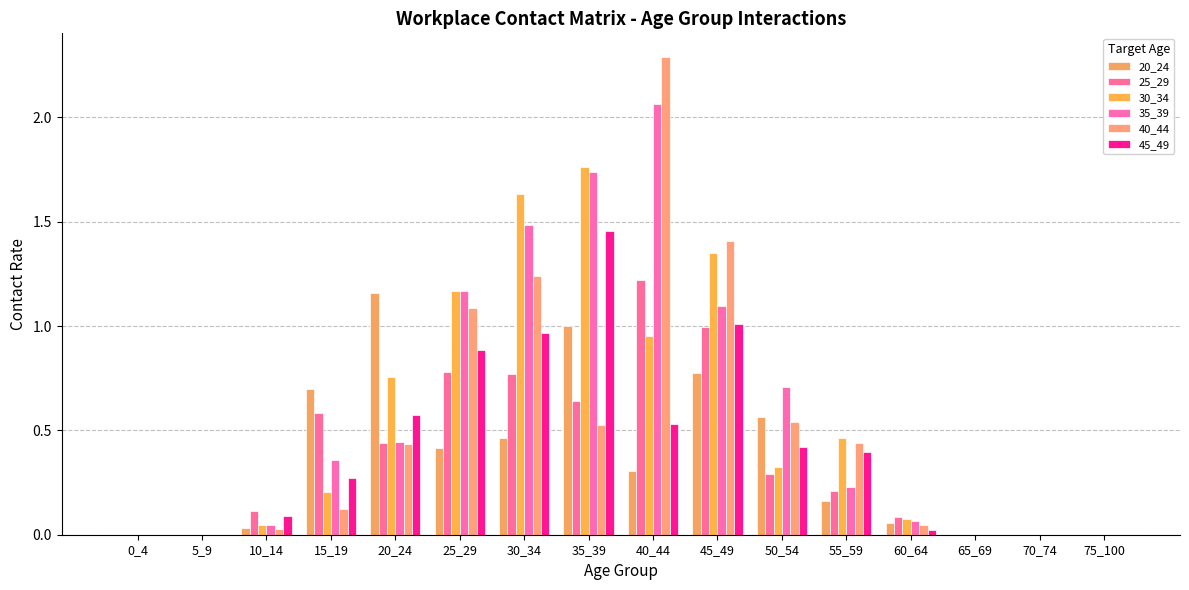

Which label corresponds to the smallest value in the chart?

0_4